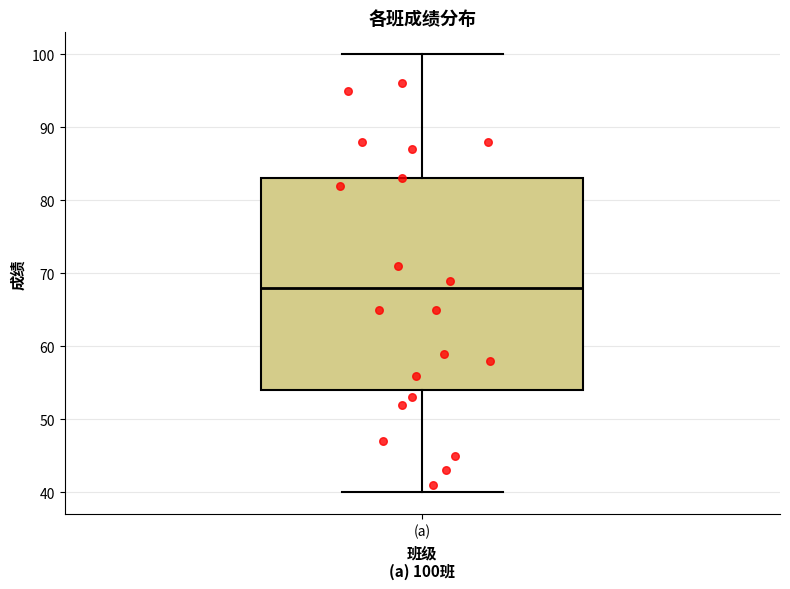

Transcribe this box plot: give where the median line is, the range the box spans, and where the two whiskers end, as read against the y-axis. The values are not printed on the chart, so give them approximately, as read against the axis.

median 68, box 54 to 83, whiskers 40 to 100